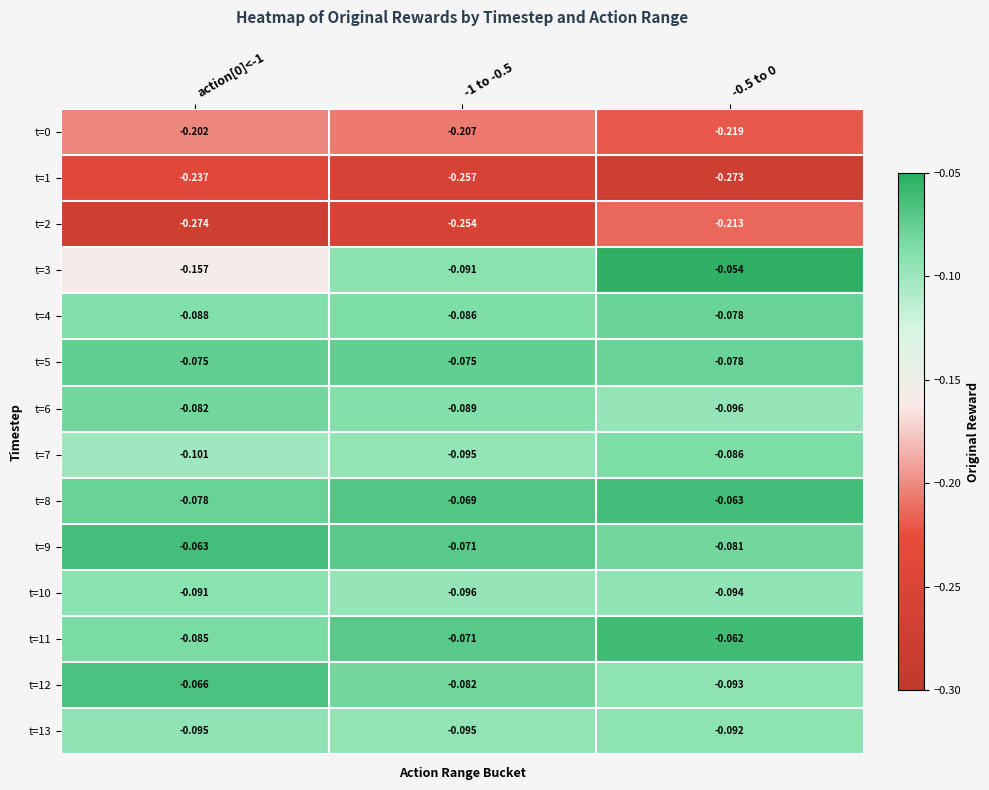

True or false: t=5 has a value of -0.1 at -0.5 to 0.

False